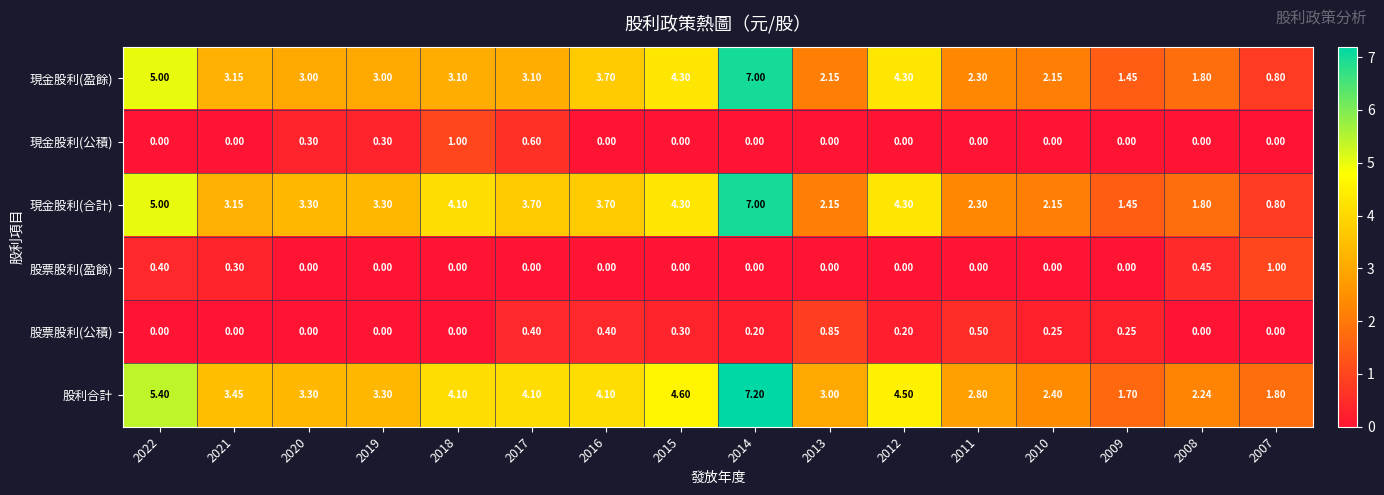

Between 2020 and 2009, which series saw the biggest shift?

現金股利(合計)